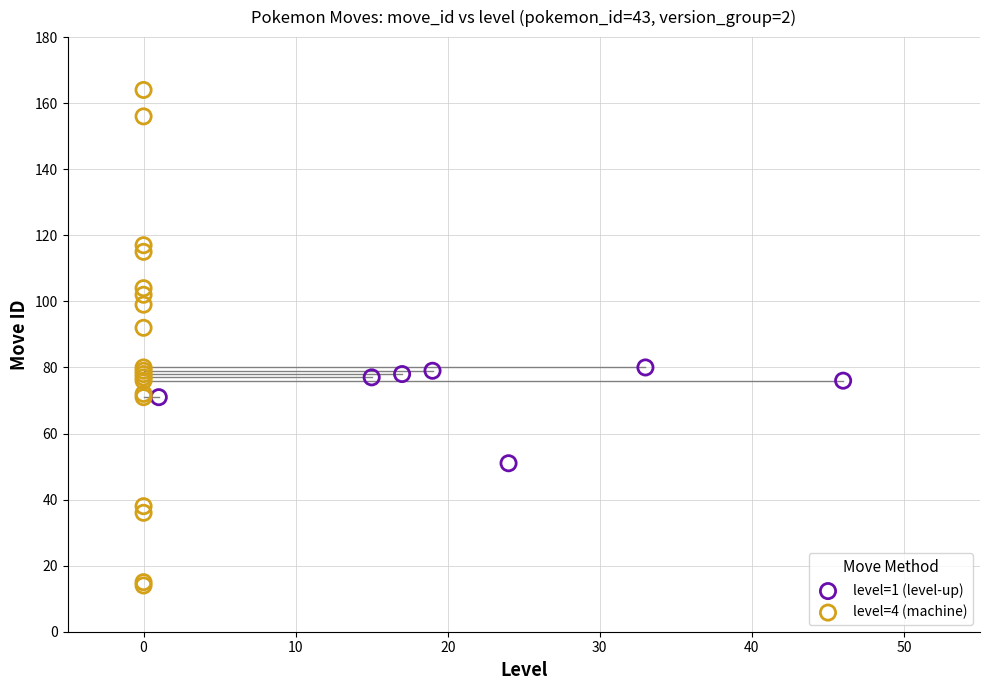

Which series contains the highest Y value?

level=4 (machine)